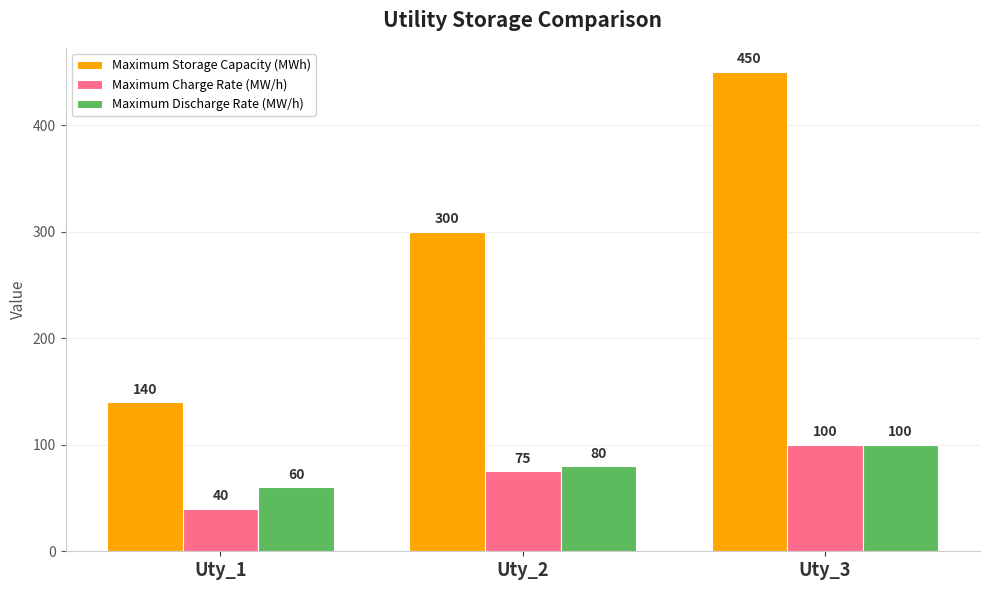

Which series changed the most between Uty_1 and Uty_2?

Maximum Storage Capacity (MWh)